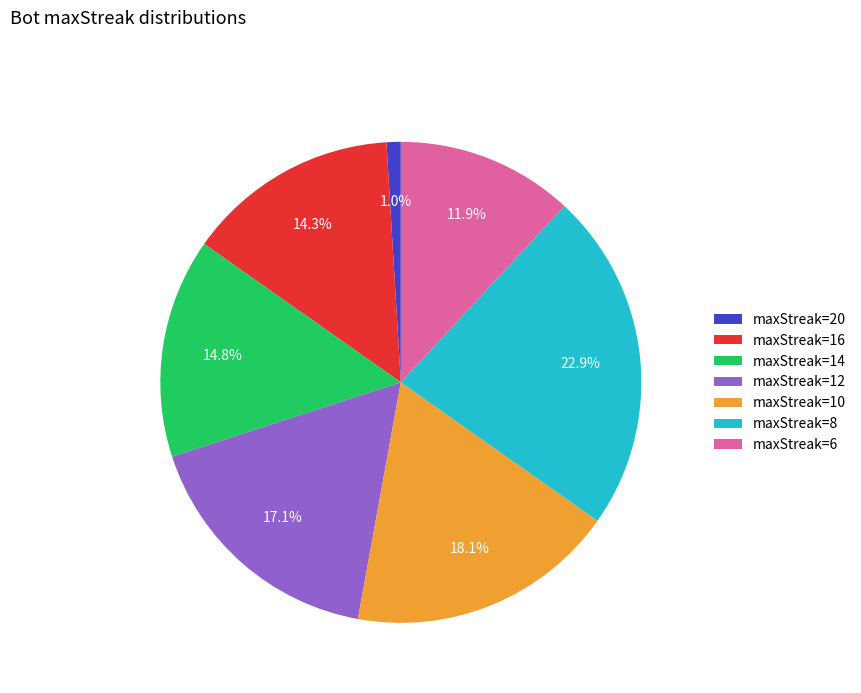

Is the sum of maxStreak=12 and maxStreak=10 greater than half?

No